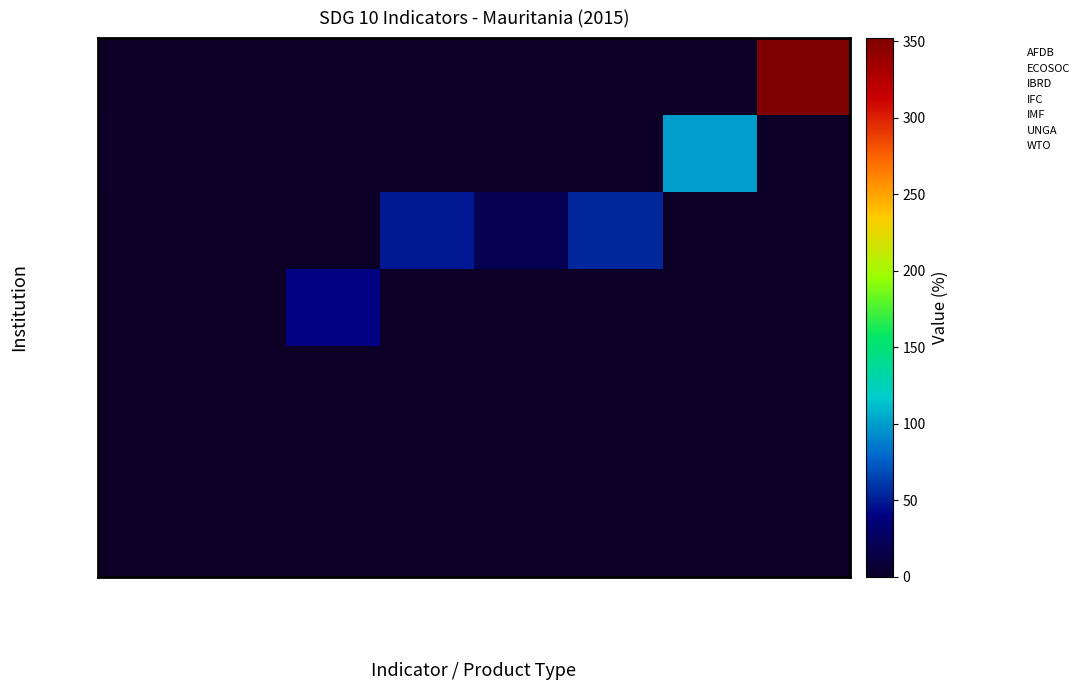

What is the difference between the highest and lowest values at SG_INT_VRTDEV?

1.8